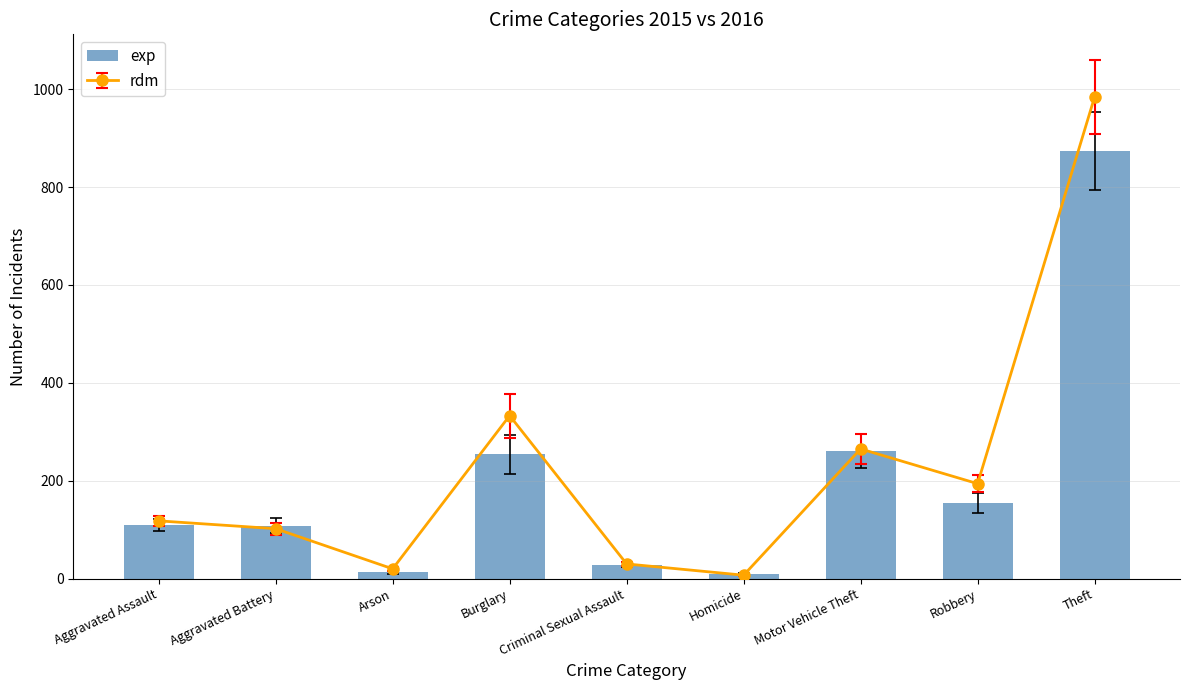

Reading left to right, transcribe all the data shown in this chart.

110	108	13	254	28	9	261	154	874